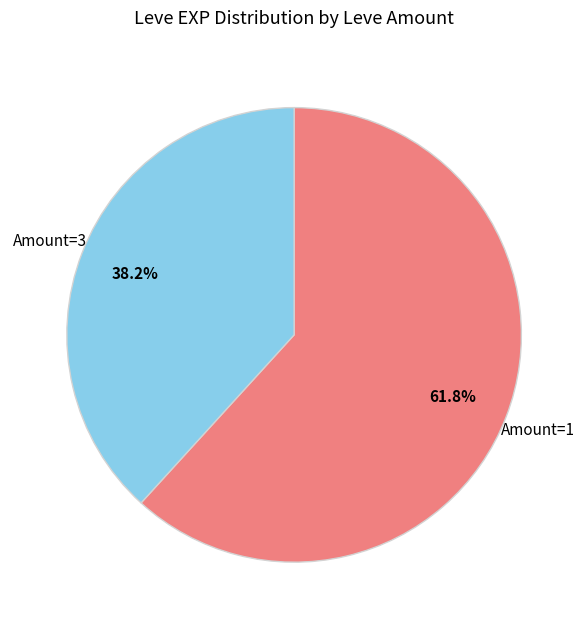

Is there any slice that represents more than half of the pie?

Yes